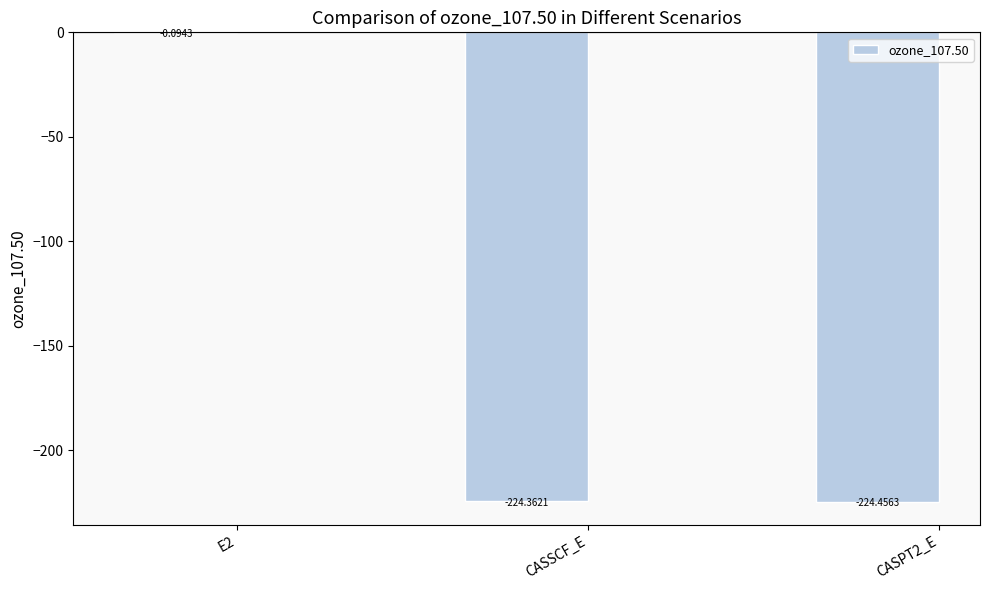

What is the sum of all values?

-448.9